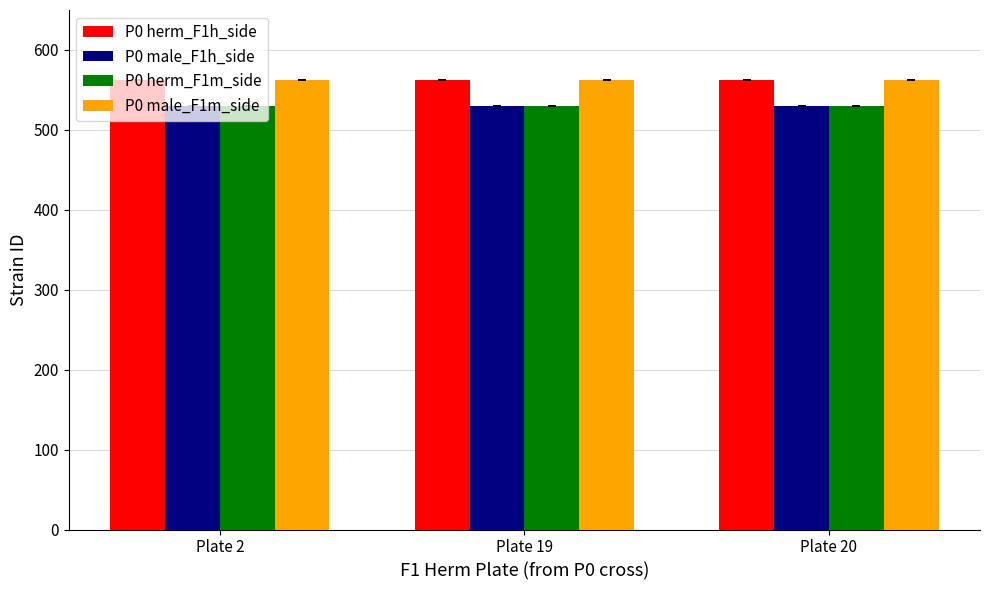

What is the highest value of the P0 male_F1m_side series?

563